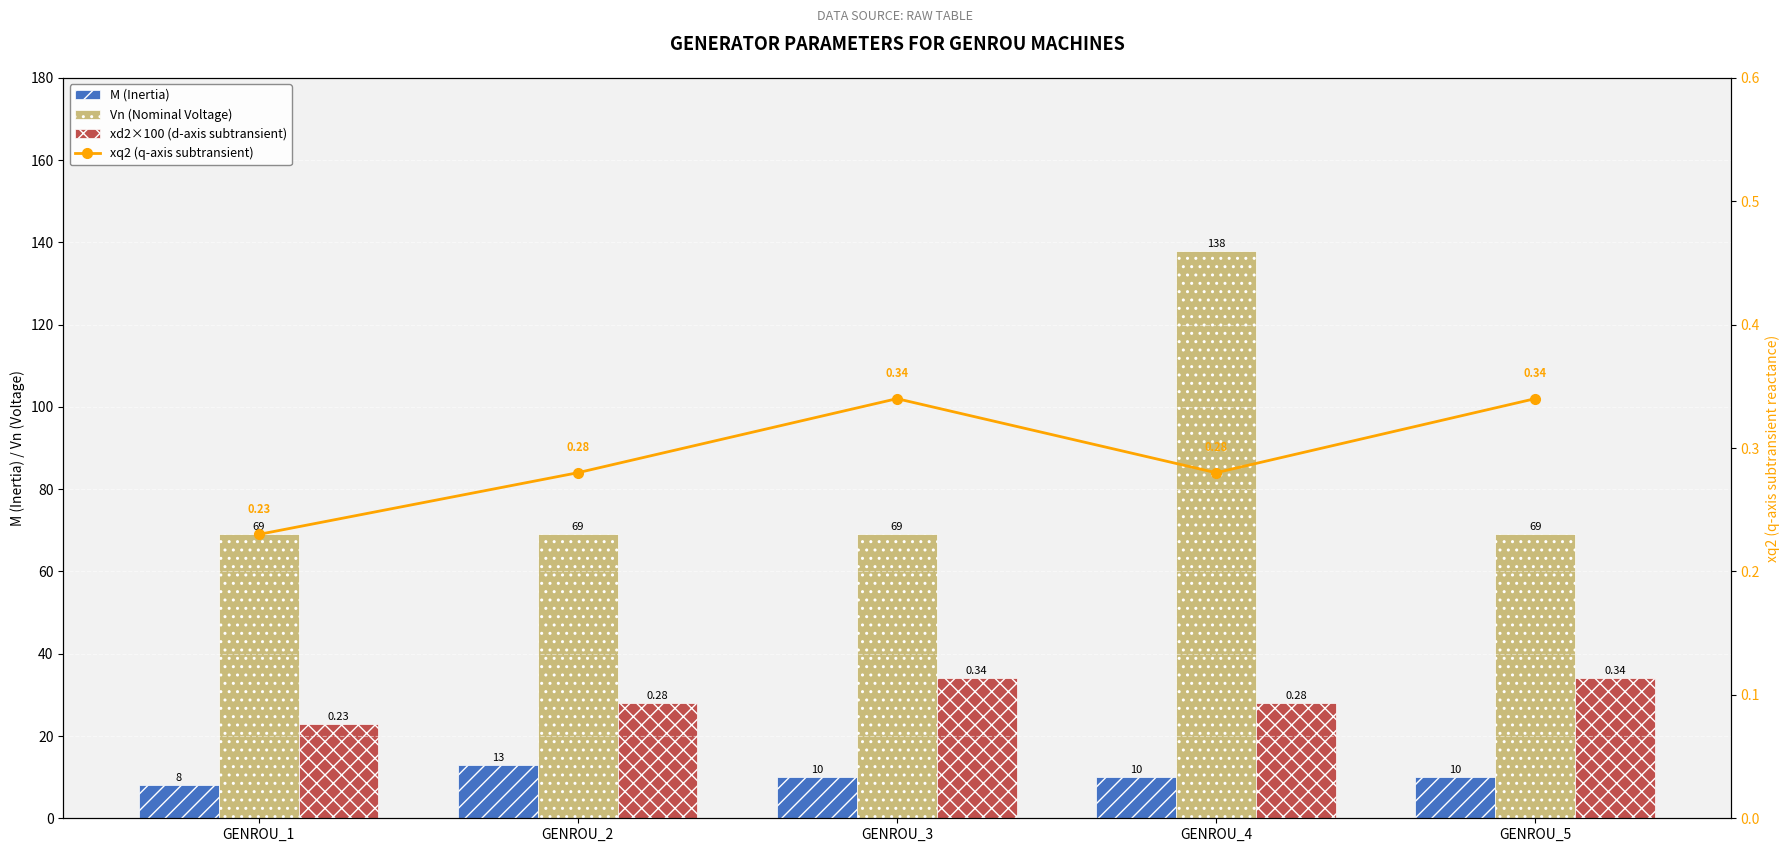

What is the total value across all series at GENROU_1?

100.2